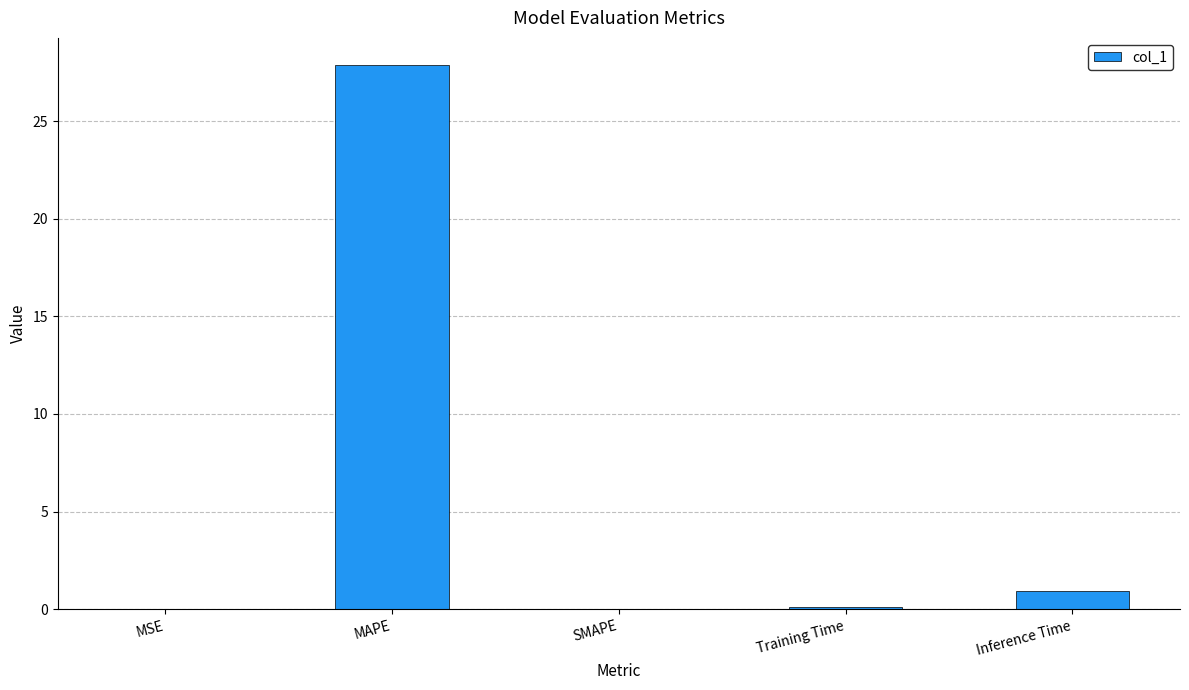

What is the sum of all values?

28.9